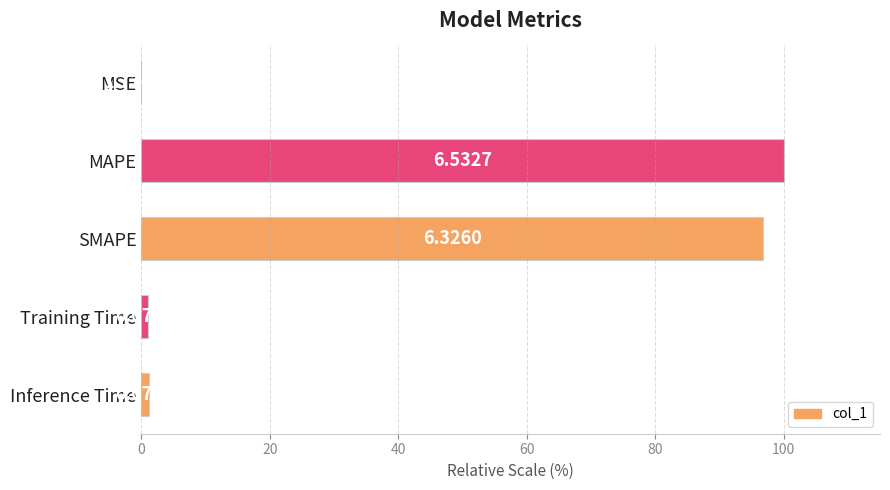

What is the difference between the maximum and minimum values?

100.0